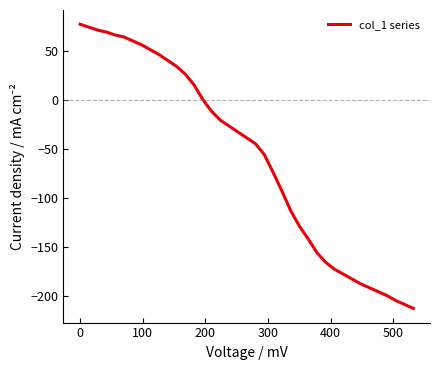

How many lines are shown in the chart?

1